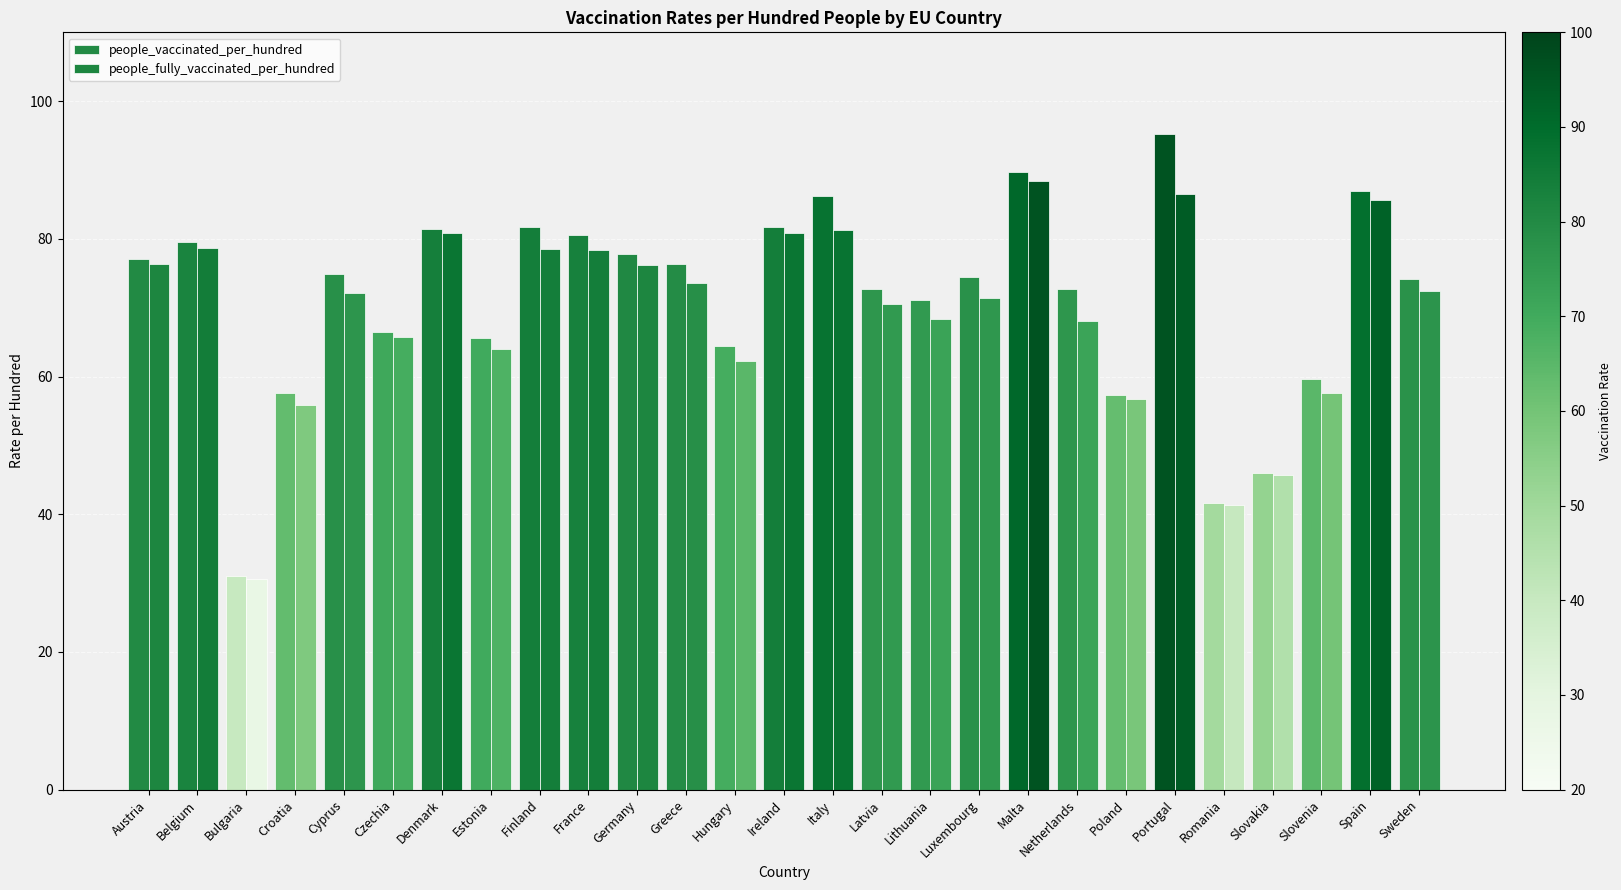

What is the highest value of the people_vaccinated_per_hundred series?

95.2